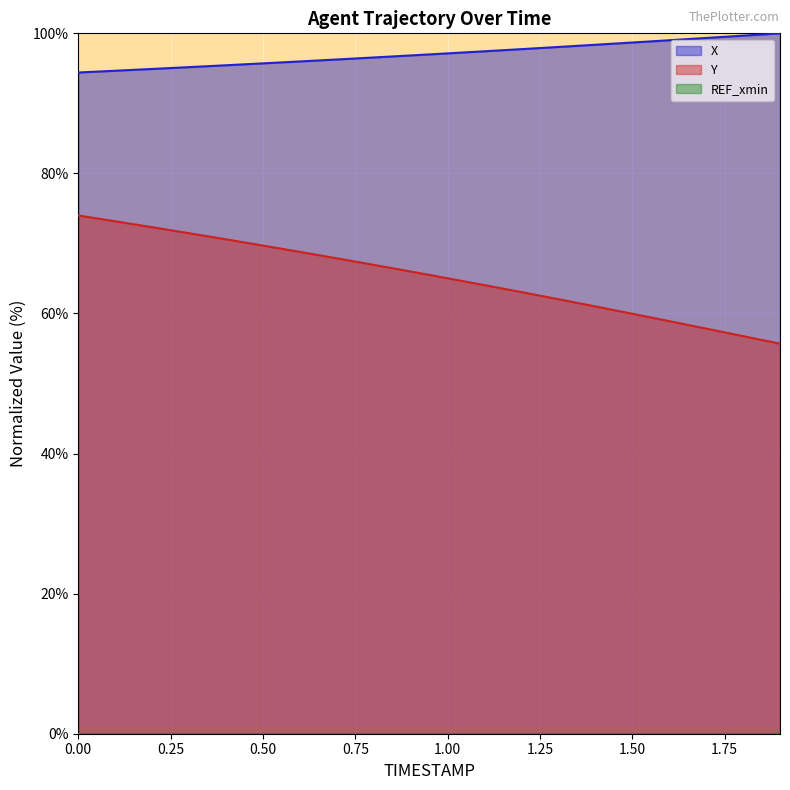

How many data points in Y are above 65?

11